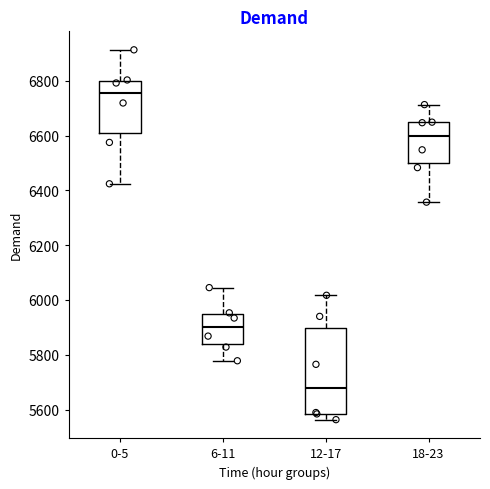

Where is the lower edge of the box for 12-17 on the y-axis? The values are not printed on the chart, so give them approximately, as read against the axis.

5580